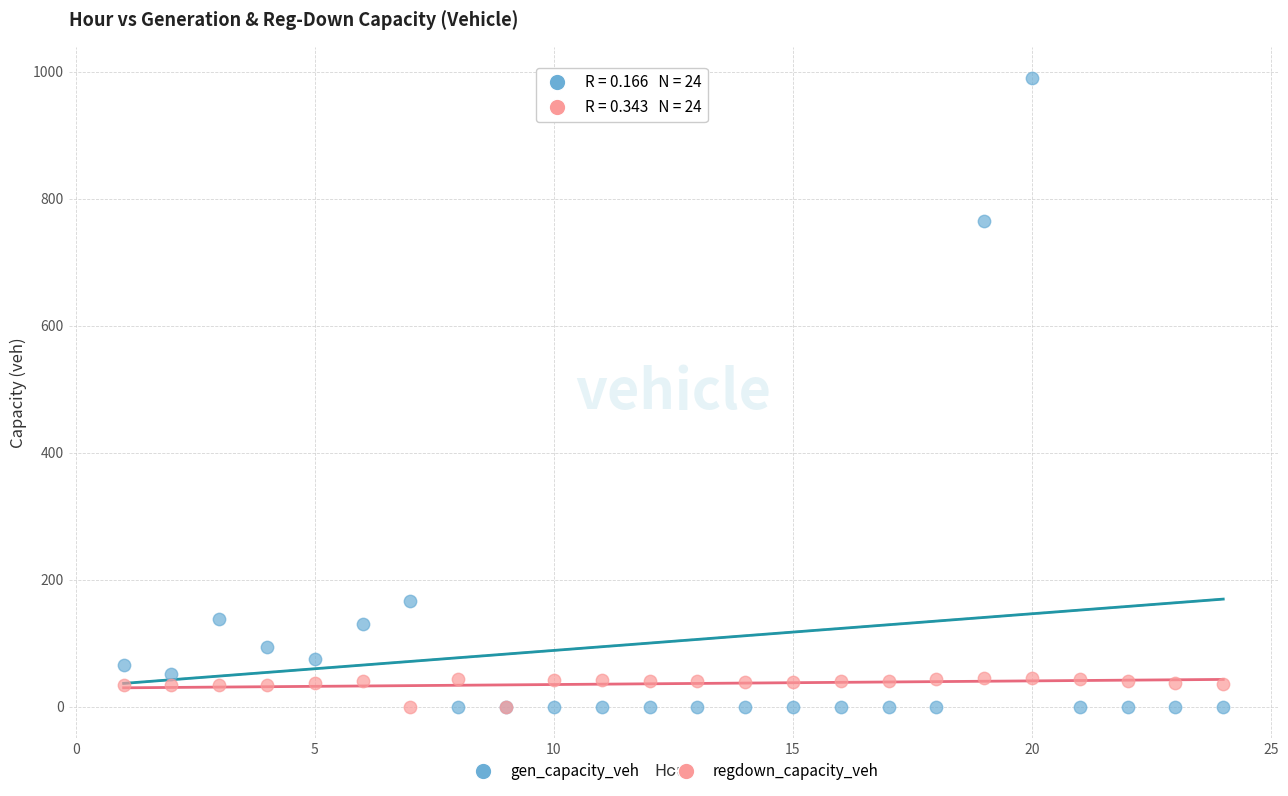

What are all the series names shown in the legend?

gen_capacity_veh, regdown_capacity_veh